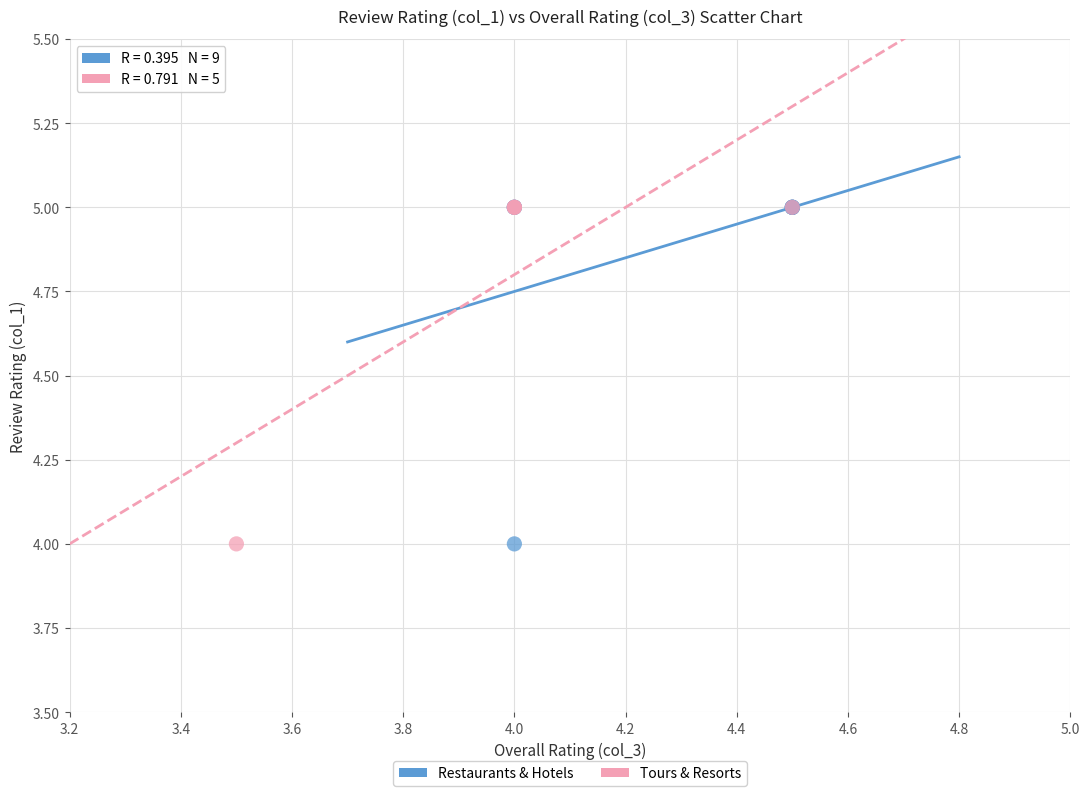

What are all the series names shown in the legend?

Restaurants & Hotels, Tours & Resorts